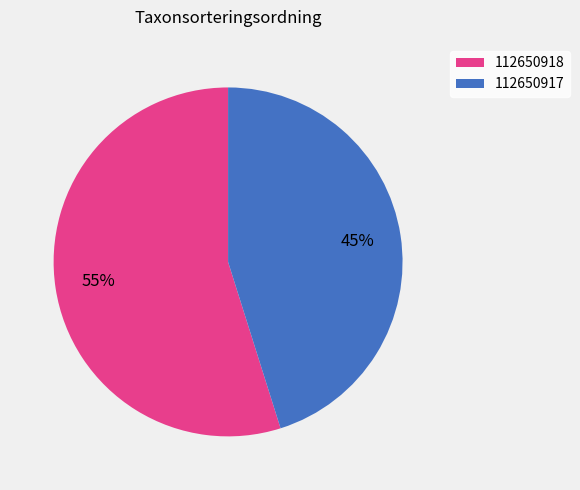

True or false: 112650917 accounts for 40% of the total.

False